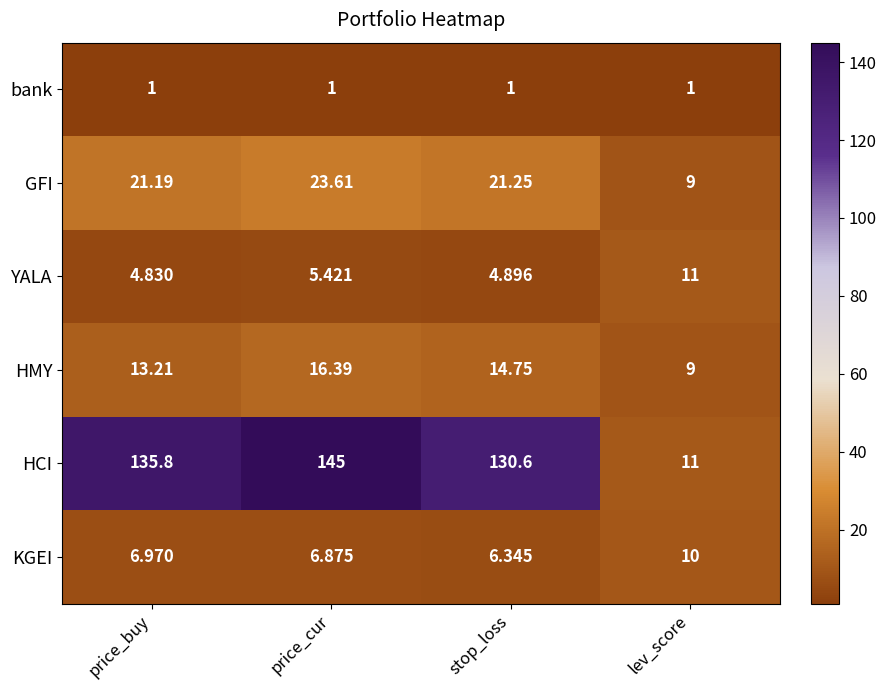

Count the number of categories in the chart.

4